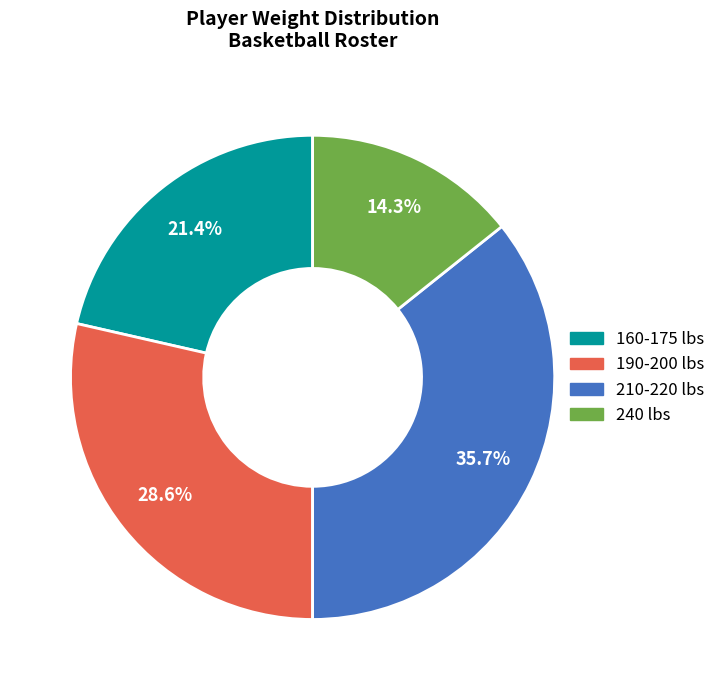

Which slice is the smallest?

240 lbs